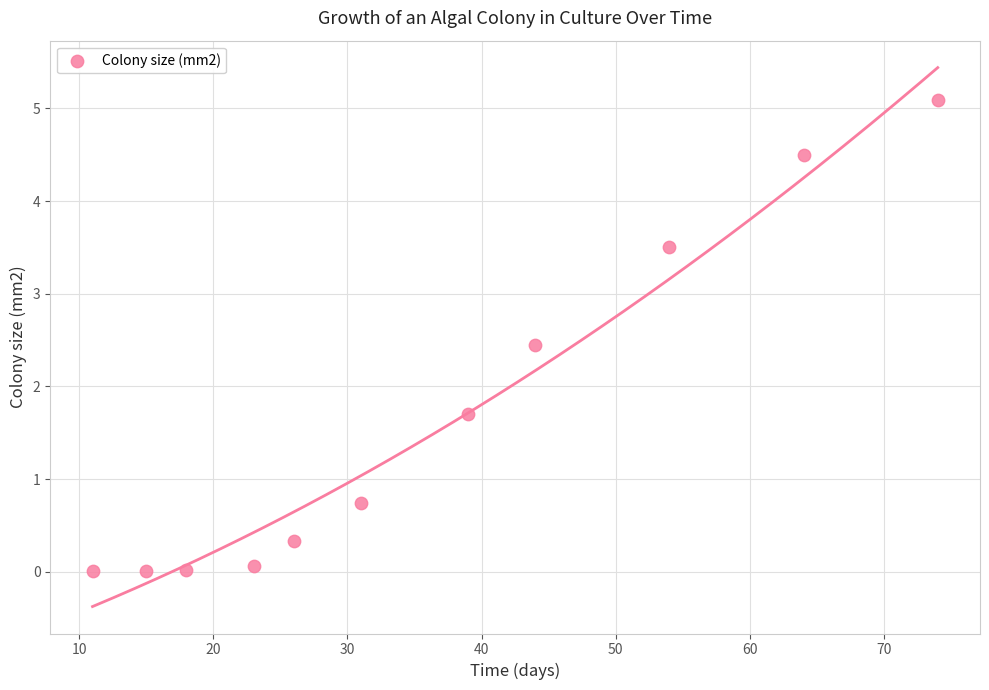

What Y value in the scatter plot is closest to 2?

1.7